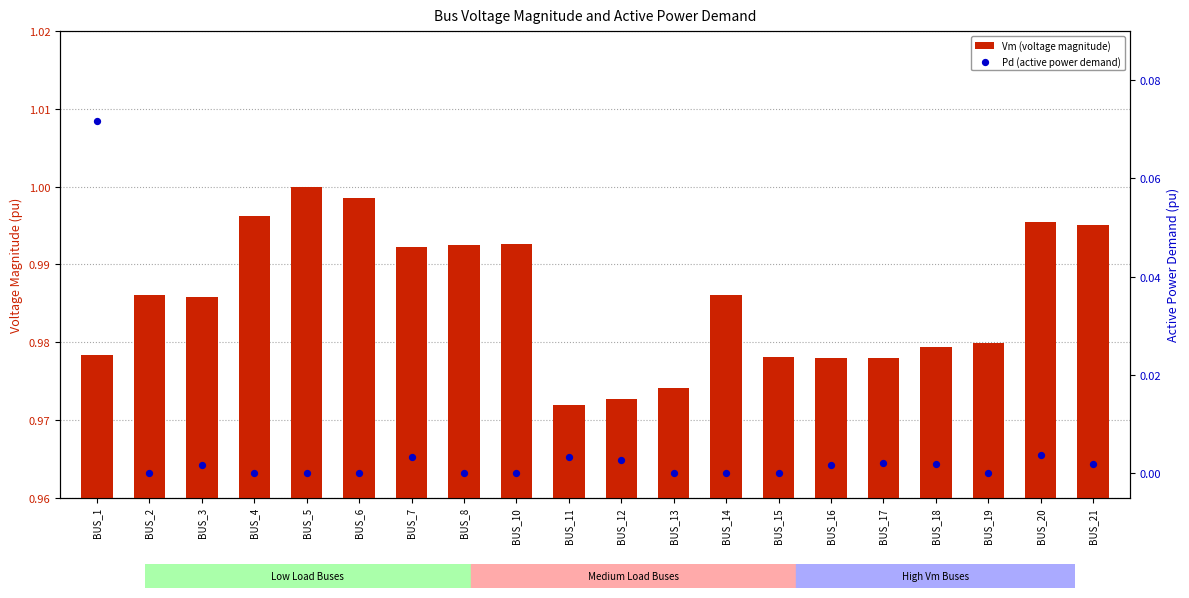

Which series has the largest Y range (max minus min)?

Pd (active power demand)